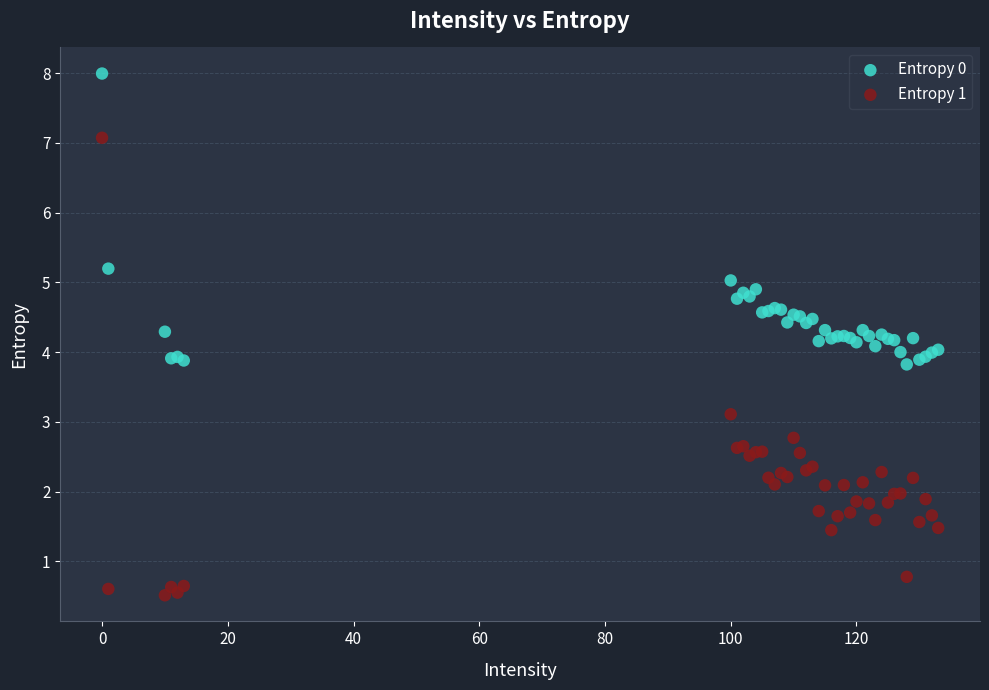

In the Entropy 1 series, what Y value is closest to 3?

3.1